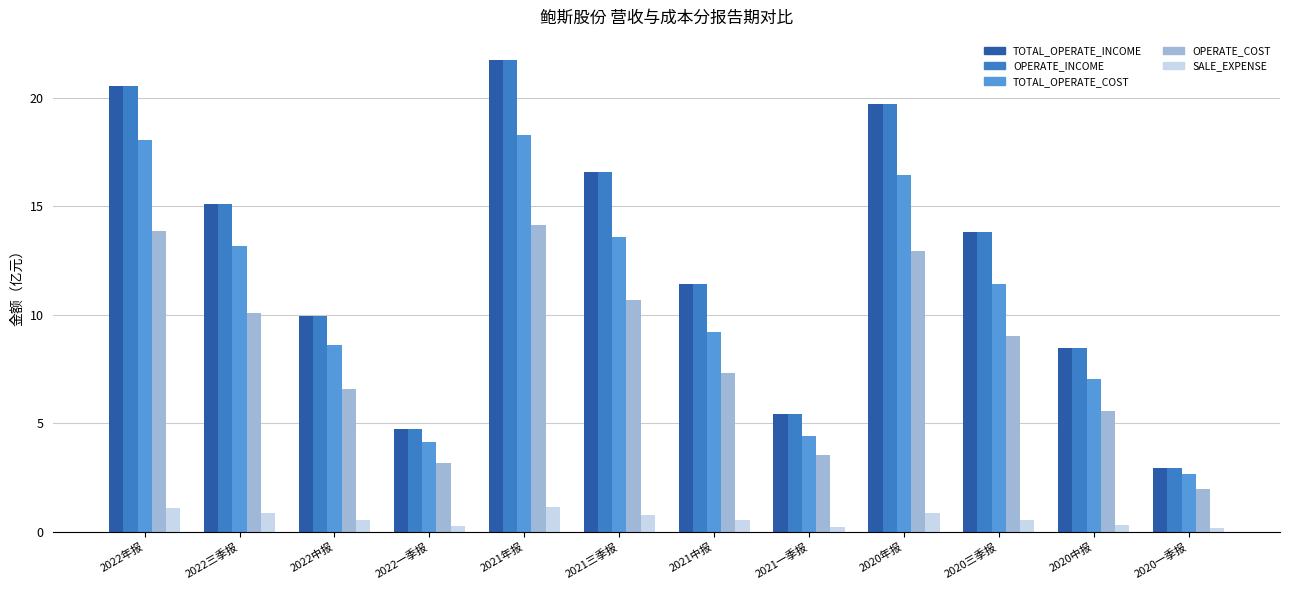

The value of OPERATE_COST at 2021中报 is 7.3. True or false?

True